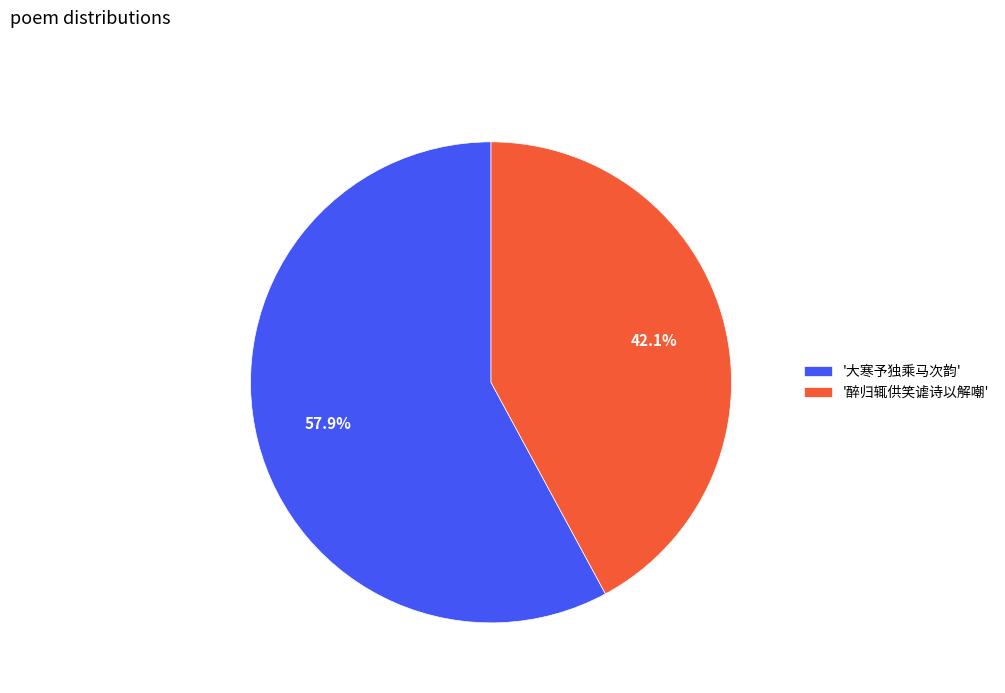

Which slice is the largest?

'大寒予独乘马次韵'